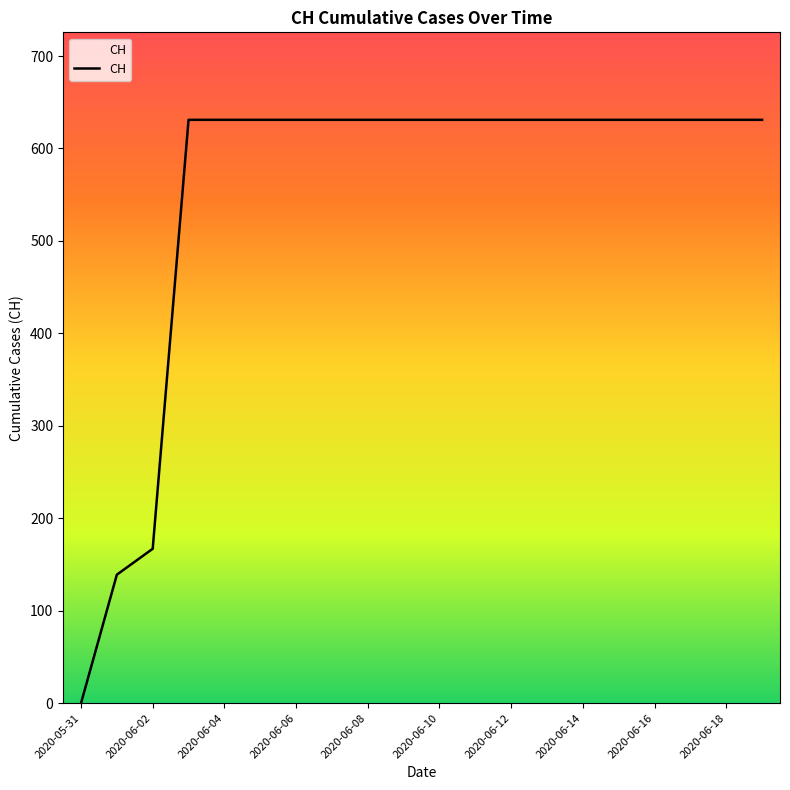

Does the chart display data point markers on the line(s)?

No